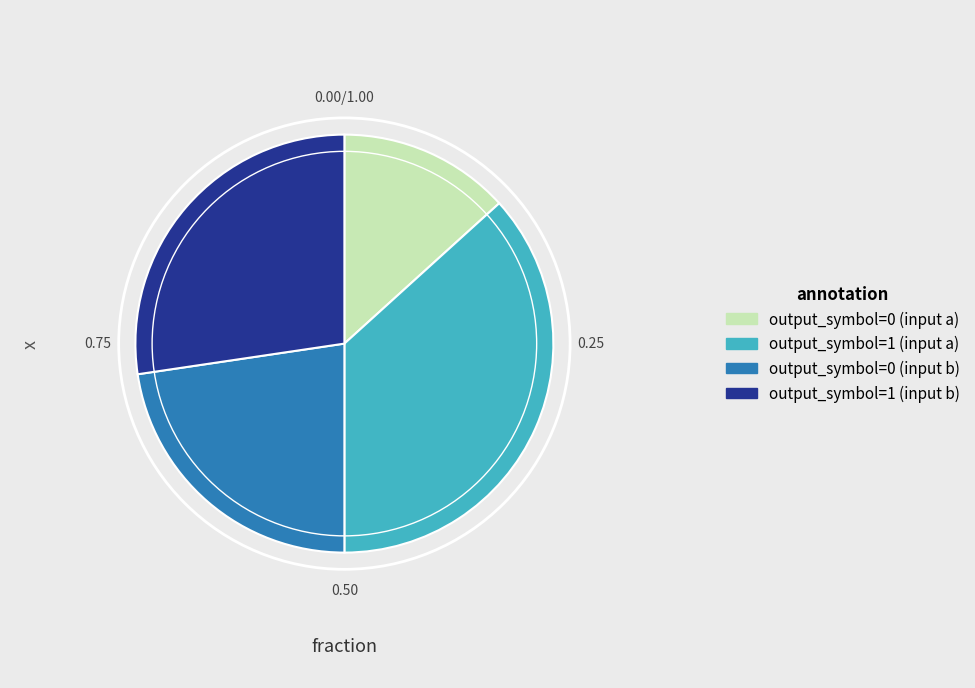

Is the sum of output_symbol=0 (input b) and output_symbol=0 (input a) greater than half?

No